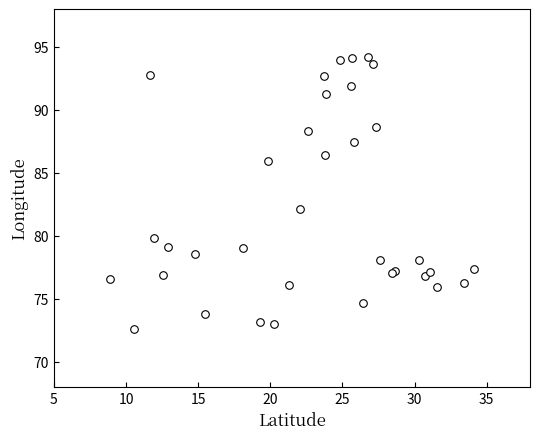

What Y value in the scatter plot is closest to 83?

82.2